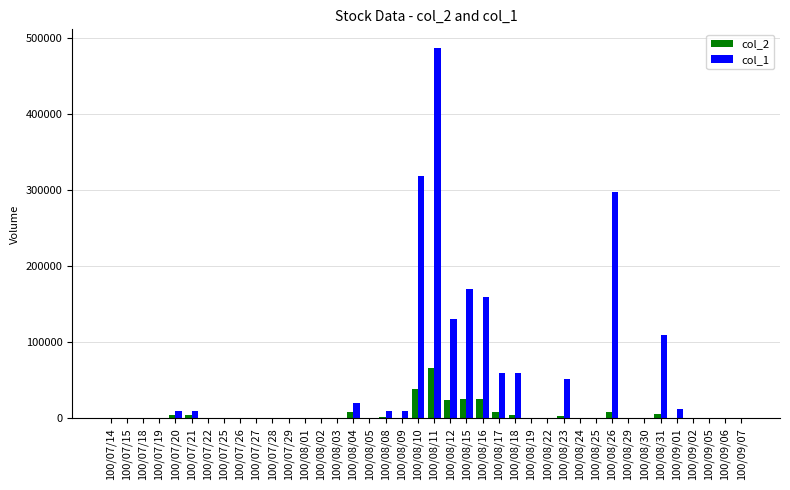

The col_2 series shows 8910 at 100/08/26. True or false?

True